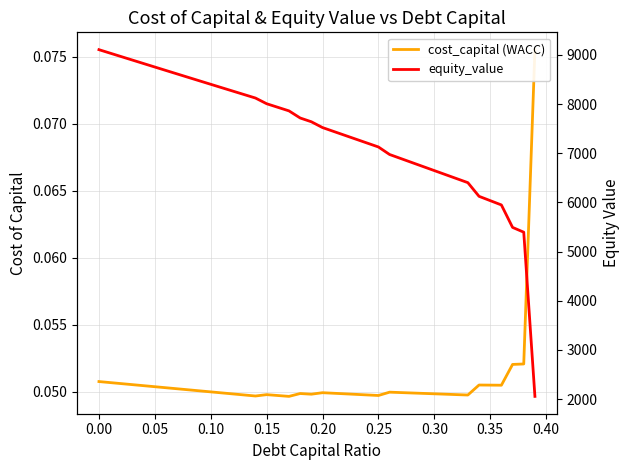

Reading left to right, extract all data points from this chart.

cost_capital (WACC): 0.1	0.1	0.1	0.1	0.1	0.1	0.1	0.1	0.1	0.1	0.0	0.0	0.0	0.0	0.0	0.0	0.0	0.0	0.0	0.0	0.0	0.0	0.0	0.0	0.0	0.0	0.0	0.0	0.0	0.0	0.0	0.0	0.0	0.0	0.1	0.1	0.1	0.1	0.1	0.1
equity_value: 9108.3	9037.5	8966.8	8896.1	8825.5	8755.0	8684.6	8614.3	8544.1	8473.9	8403.8	8333.8	8263.9	8194.1	8124.4	8008.6	7935.8	7863.0	7718.5	7641.6	7523.5	7444.5	7365.6	7286.6	7207.7	7128.9	6975.7	6893.8	6812.0	6730.2	6648.4	6566.6	6484.8	6403.0	6125.0	6037.3	5949.6	5492.6	5395.2	2054.9